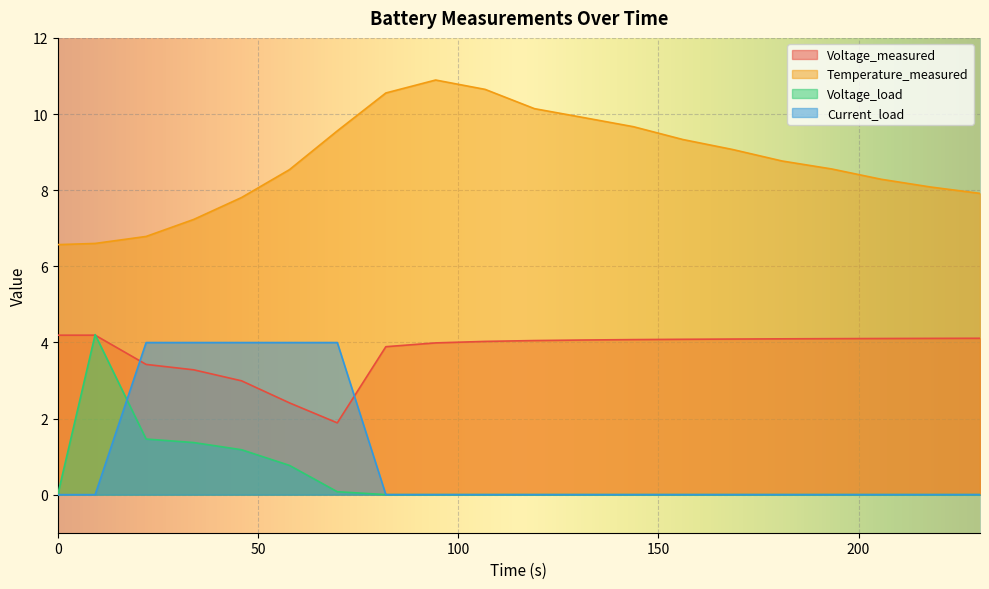

Count the number of categories in the chart.

20